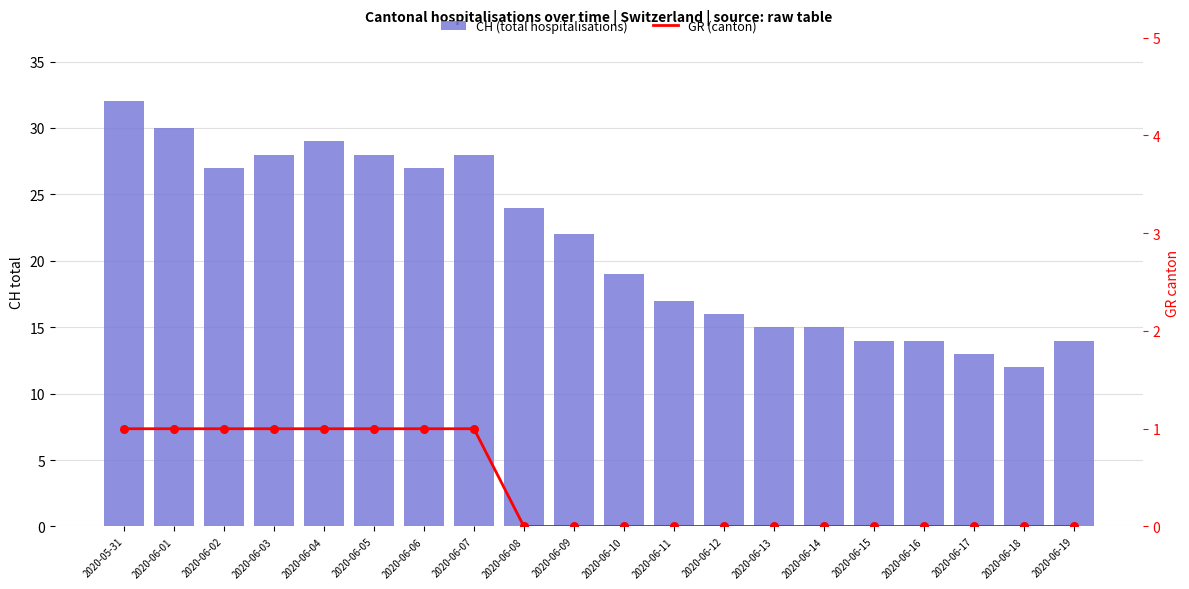

Is the value of CH (total hospitalisations) at 2020-06-02 greater than the value of GR (canton) at 2020-06-10?

Yes